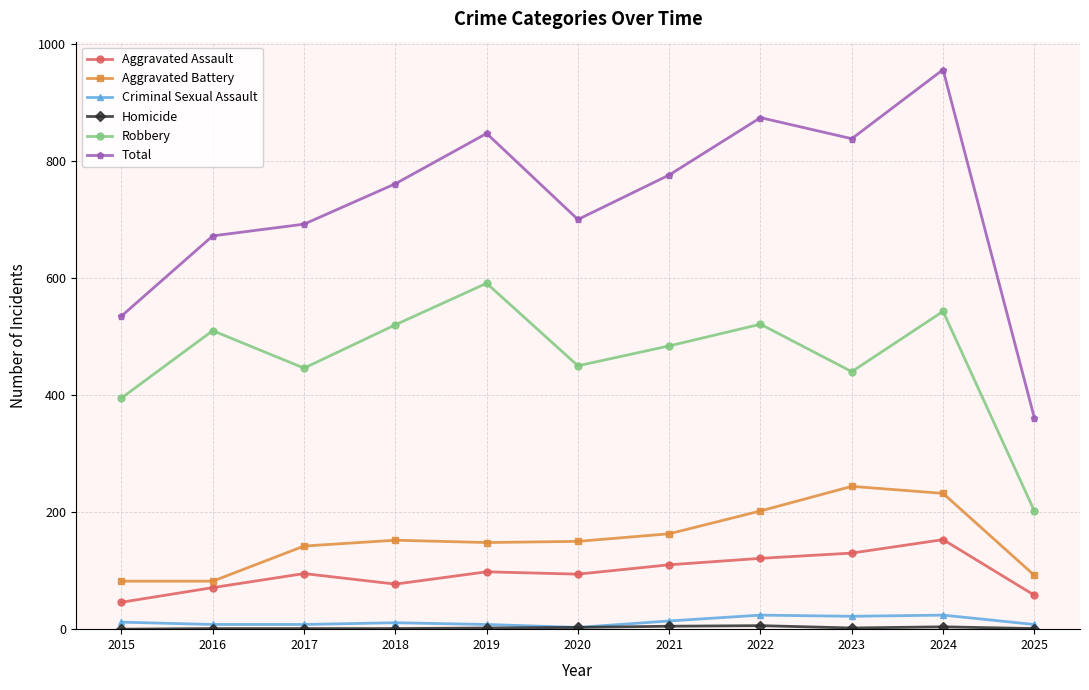

Which series has the largest total across all categories?

Total